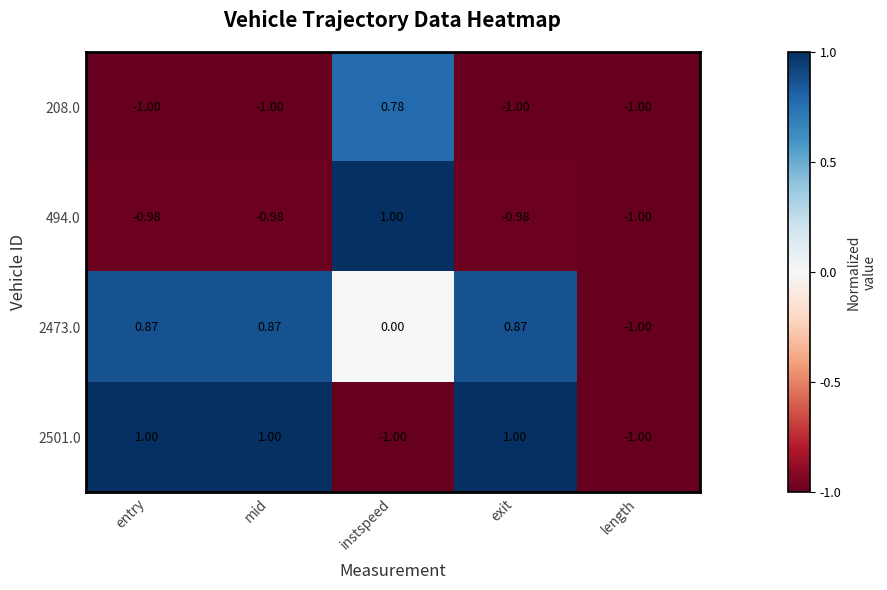

At which category is the sum across all series the highest?

instspeed